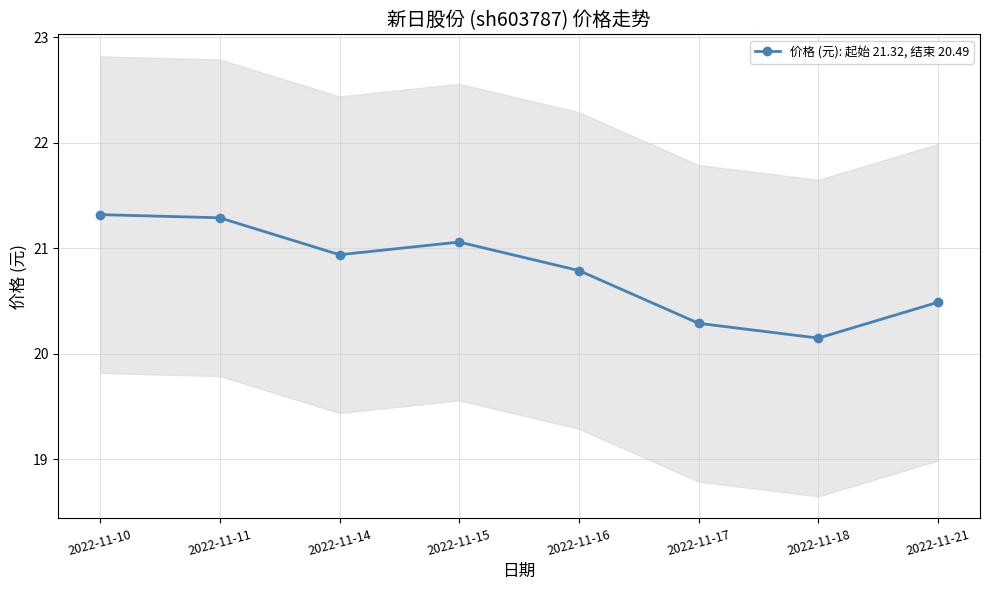

Which category has the highest value across all series?

2022-11-10